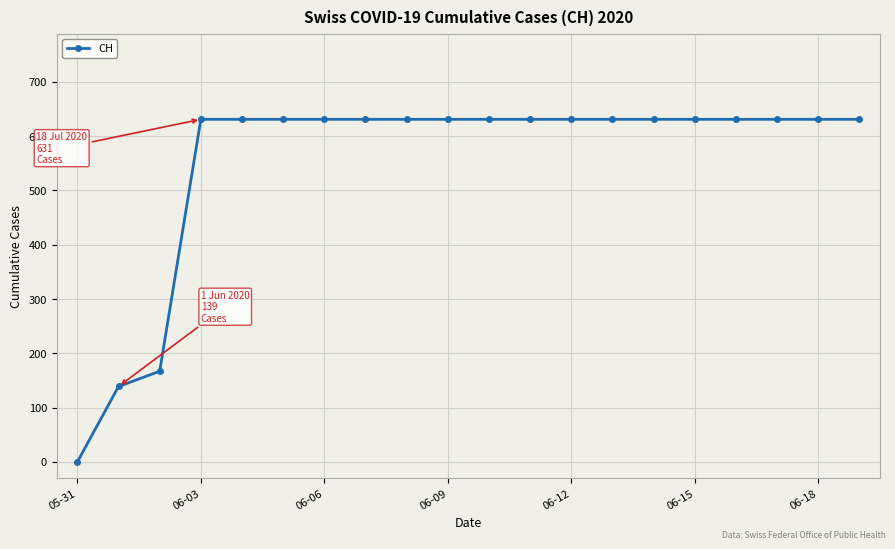

What is the value of the 14th point from the left?

631